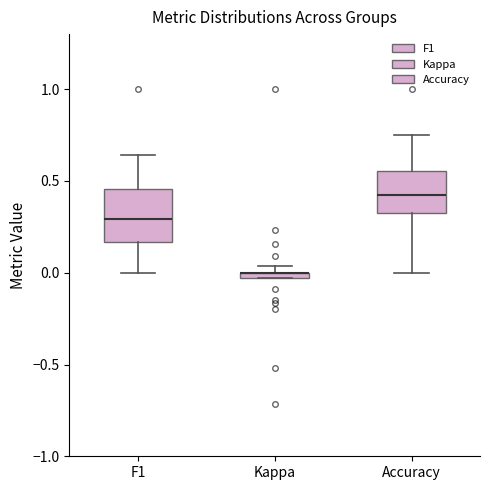

Comparing the boxes themselves (not the whiskers), which one is the tallest?

F1